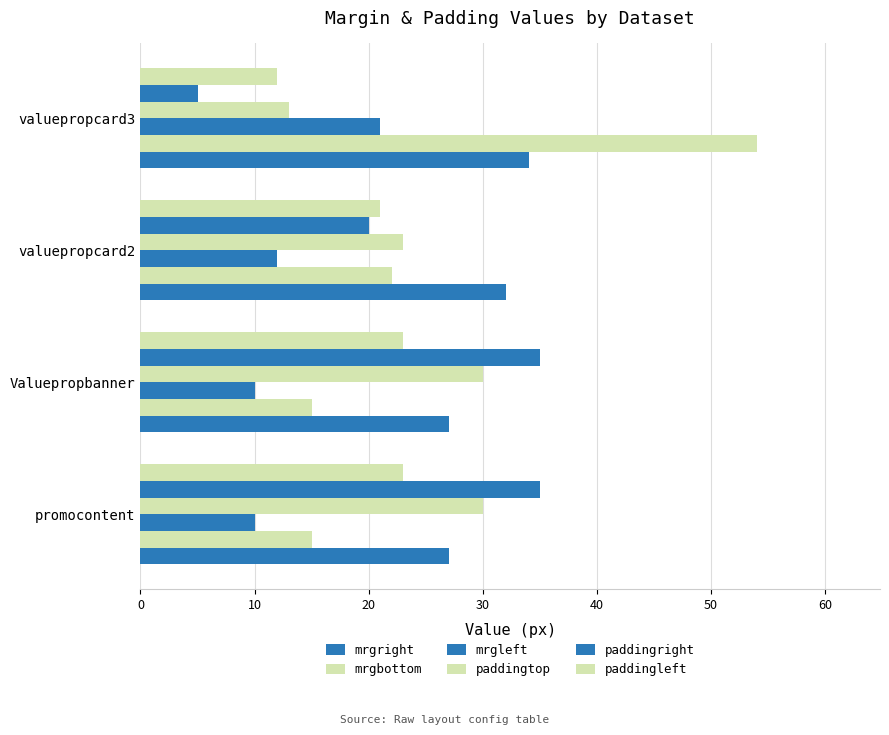

How many categories are shown in the chart?

4